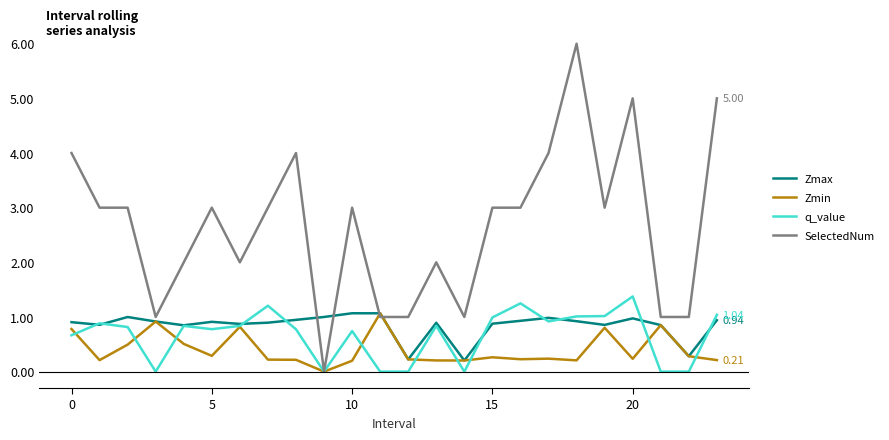

How many lines are shown in the chart?

4